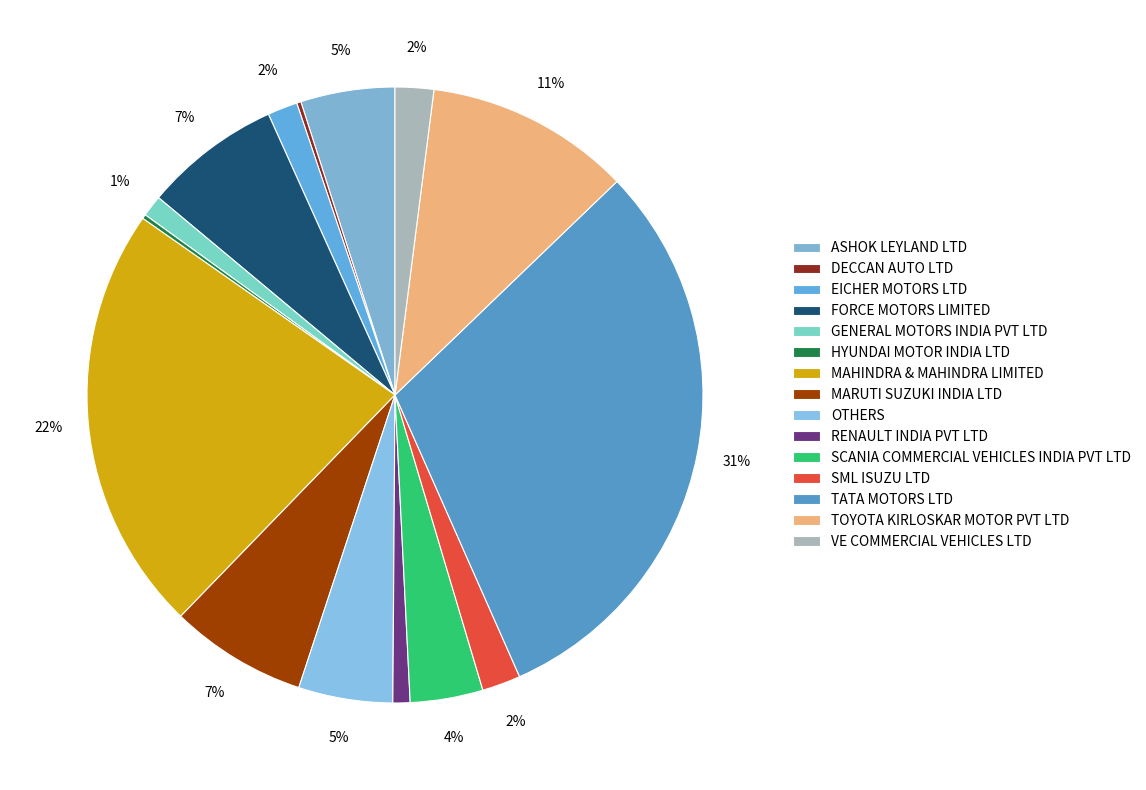

To the nearest percent, what portion does FORCE MOTORS LIMITED represent?

7%